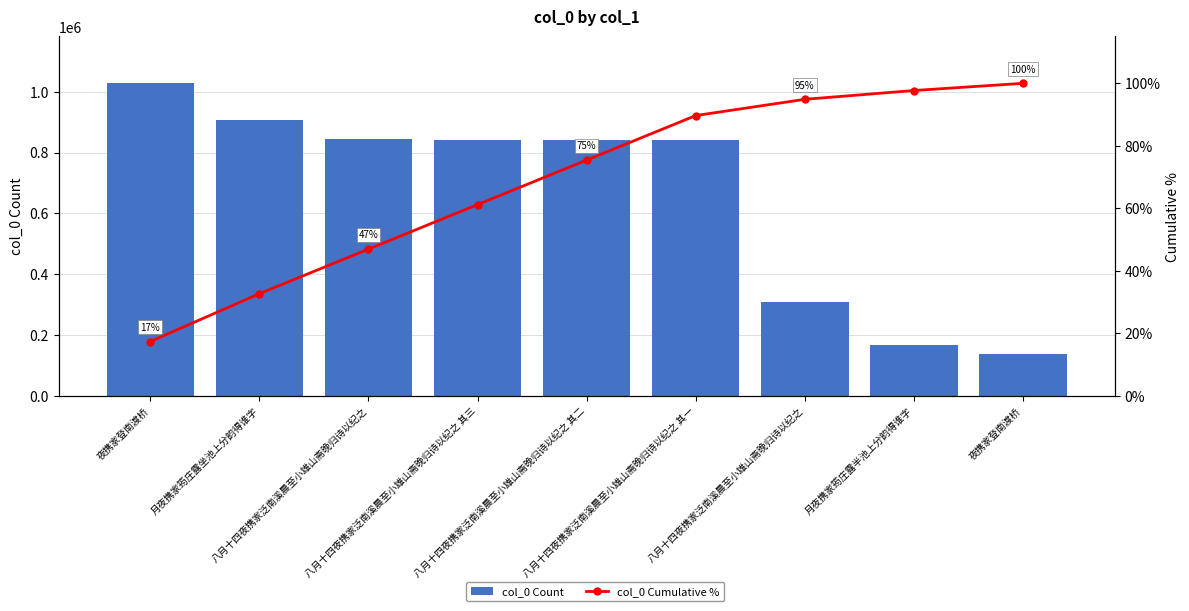

Reading right to left, transcribe all the data shown in this chart.

col_0 Count: 136109.0	166627.0	307434.0	842794.0	842795.0	842796.0	843976.0	905967.0	1027646.0
col_0 Cumulative %: 100.0	97.7	94.9	89.7	75.4	61.2	46.9	32.7	17.4